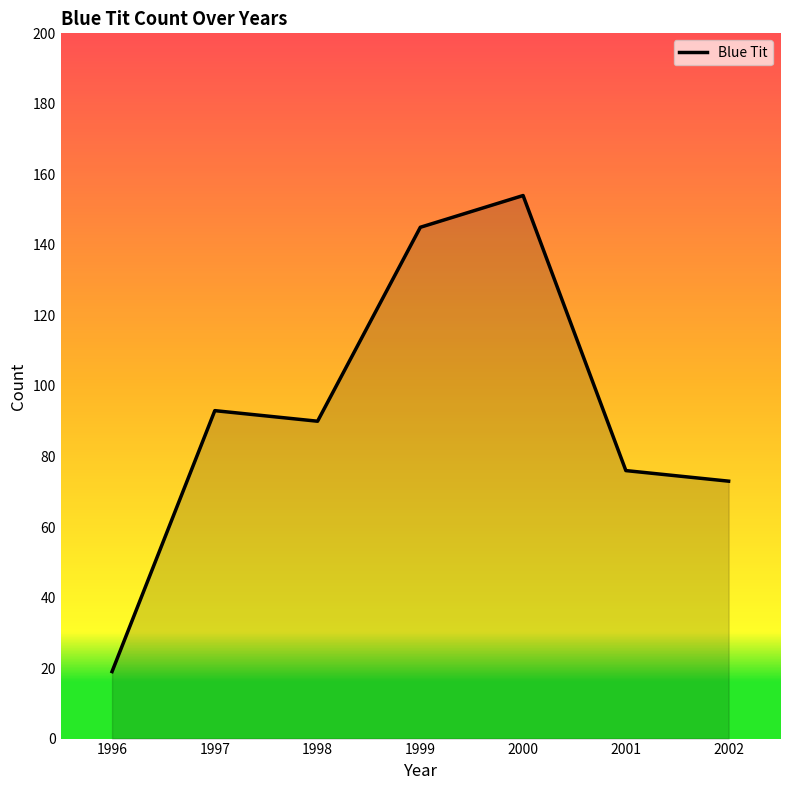

Count the number of data series in this chart.

1